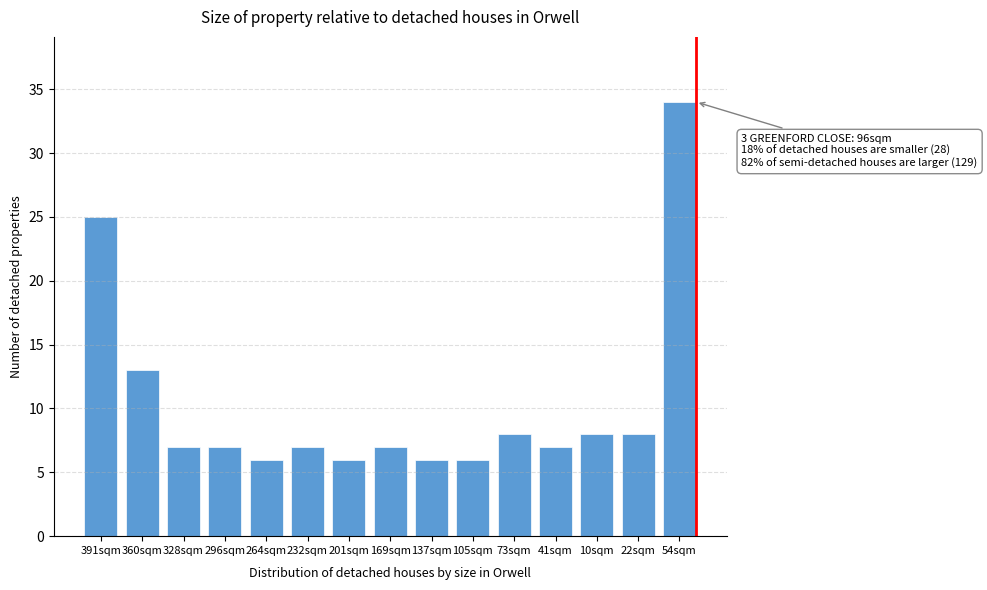

Reading left to right, transcribe all the data shown in this chart.

391sqm=25	360sqm=13	328sqm=7	296sqm=7	264sqm=6	232sqm=7	201sqm=6	169sqm=7	137sqm=6	105sqm=6	73sqm=8	41sqm=7	10sqm=8	22sqm=8	54sqm=34